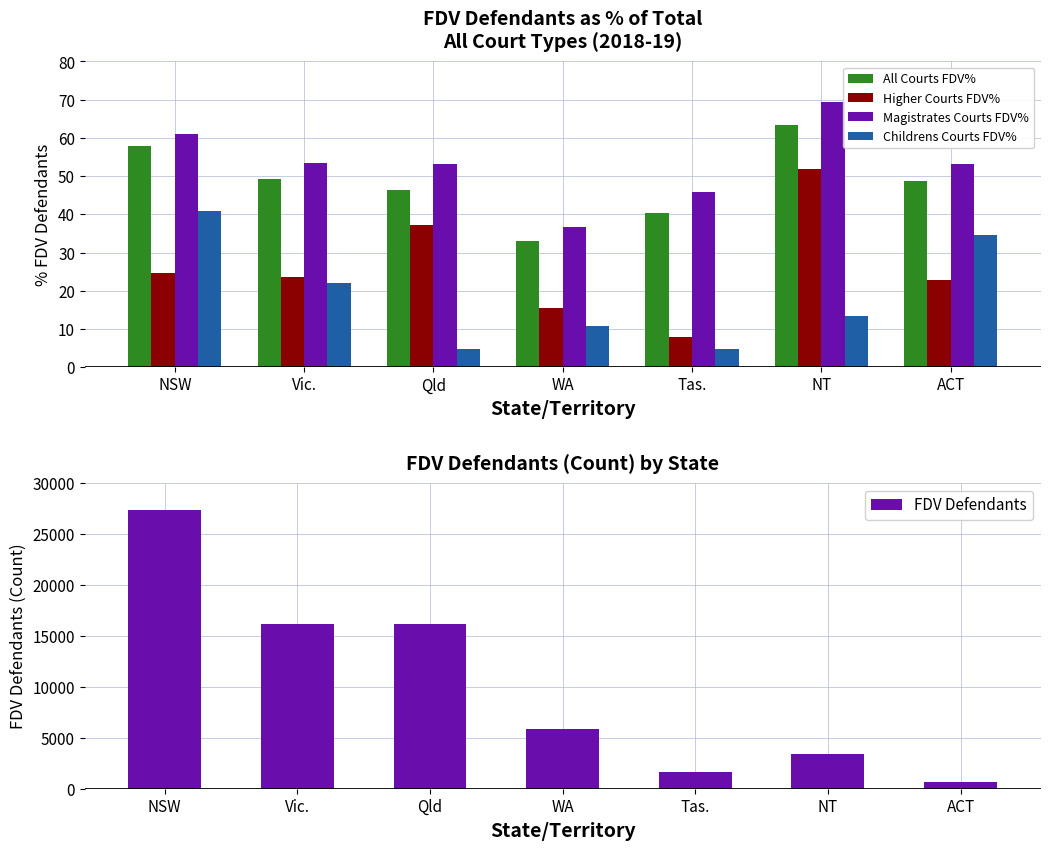

Between Vic. and ACT, which is larger?

Vic.